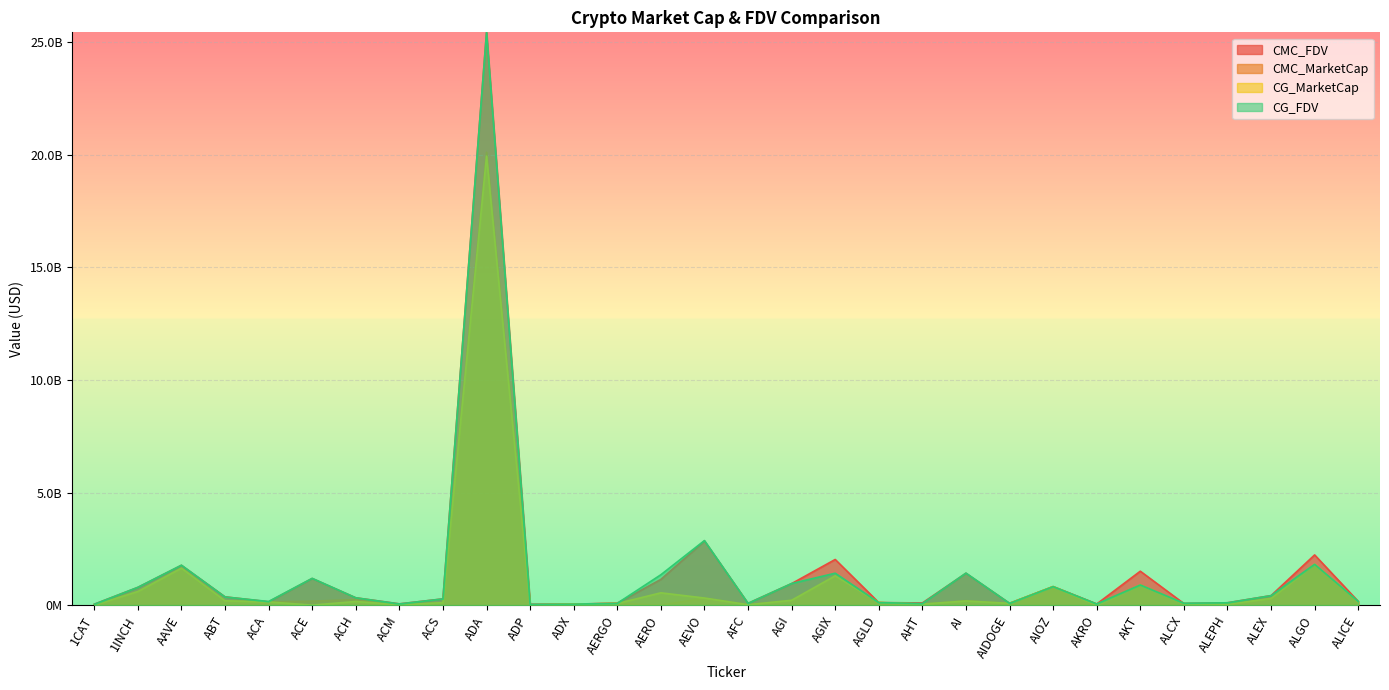

Is it true that CG_FDV equals 327159863.0 at ACH?

True